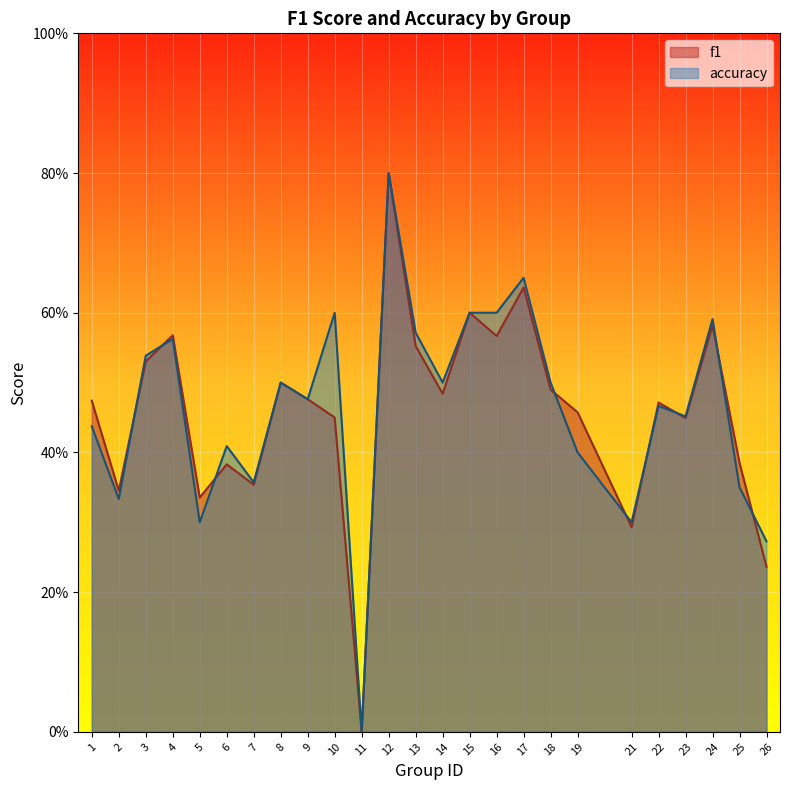

What is the sum of the f1 values at 6 and 9?

0.9